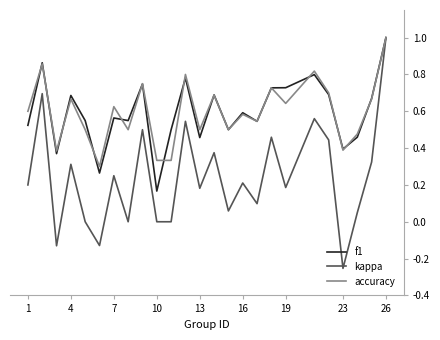

Which series has the widest spread of values?

kappa